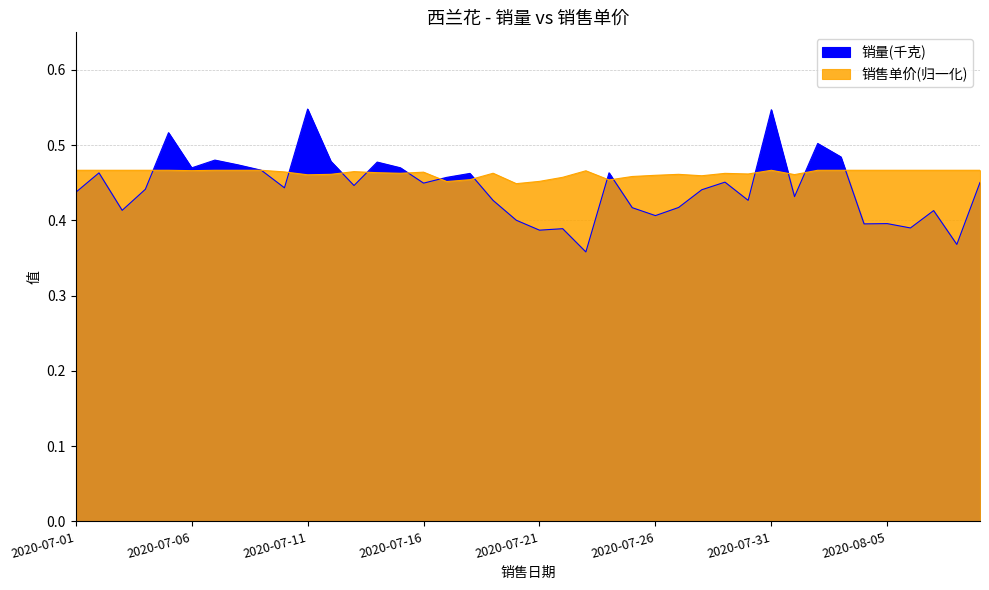

What is the label of the 1st point from the right?

2020-08-09